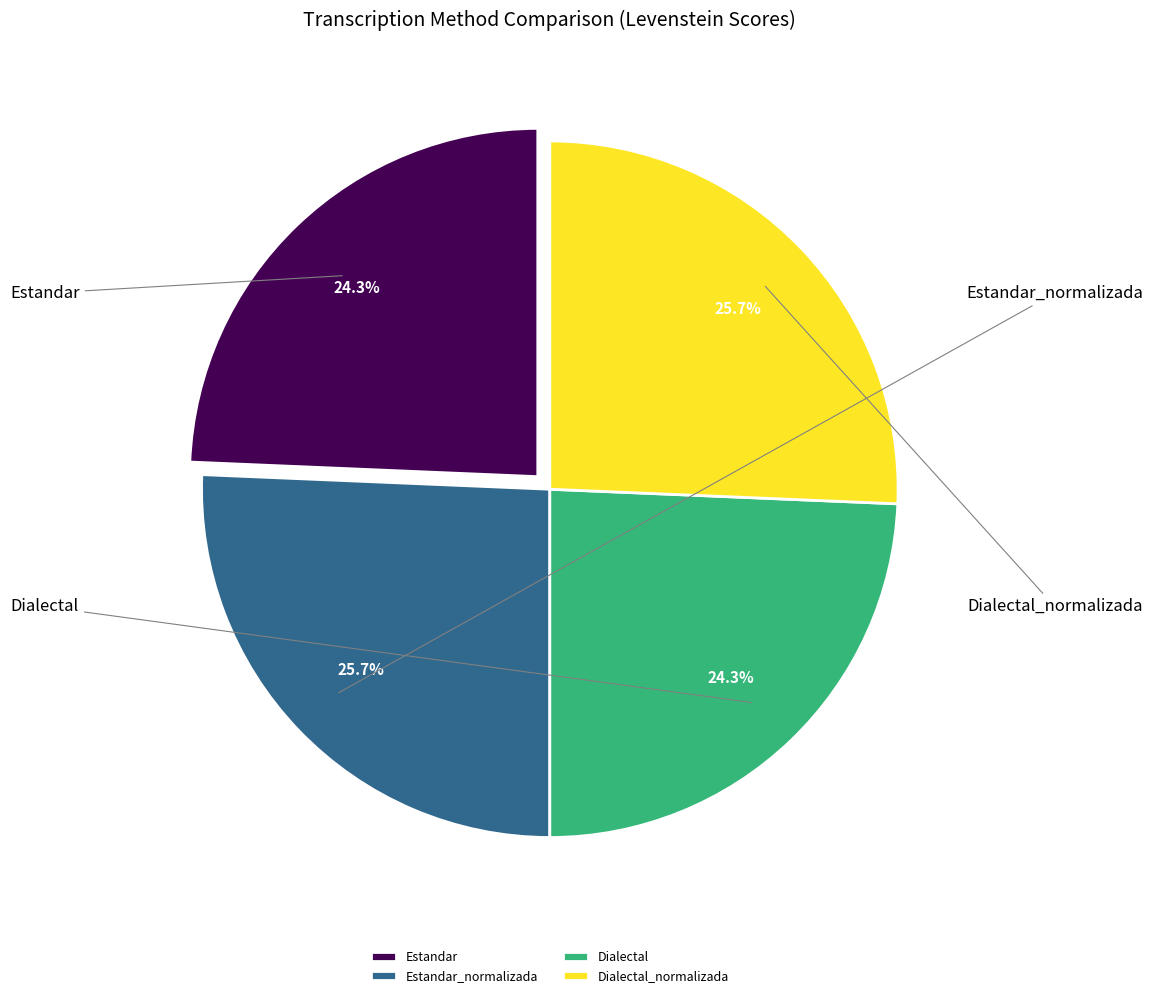

What percentage is NOT represented by Estandar_normalizada?

74.3%